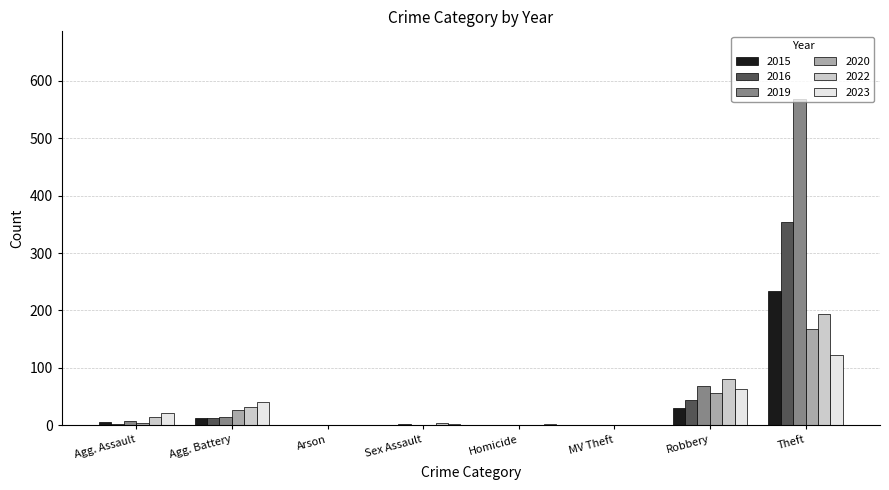

What is the sum of the 2023 values at MV Theft and Theft?

122